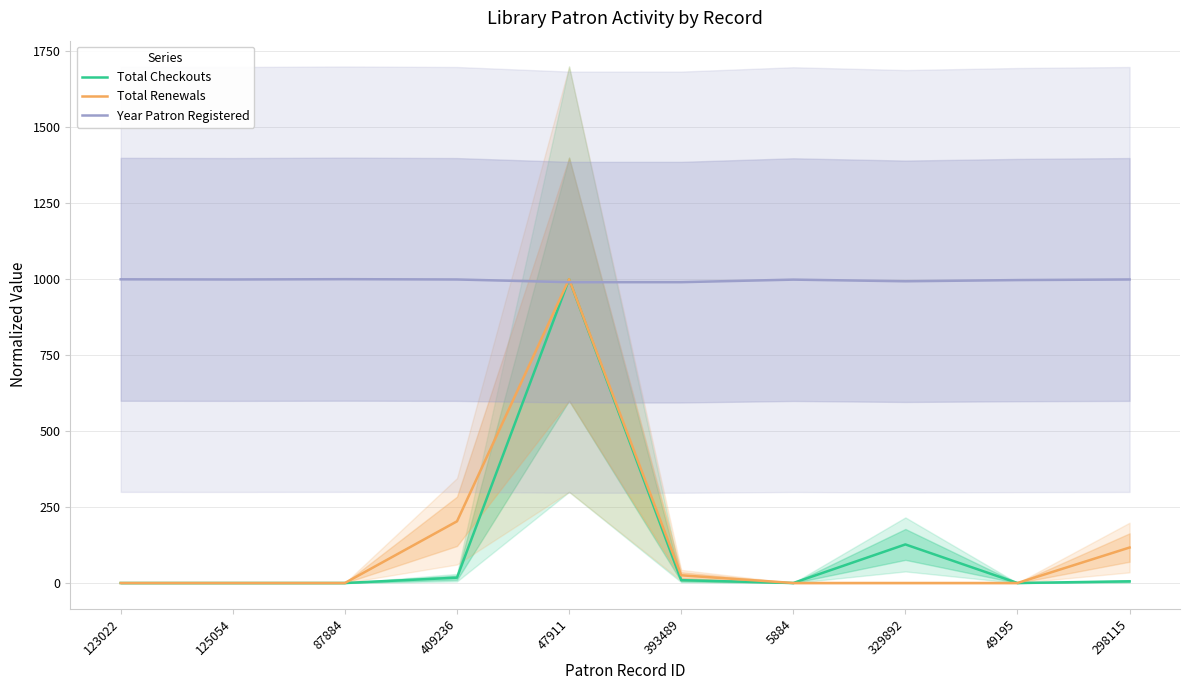

Which series changed the most between 123022 and 47911?

Total Checkouts